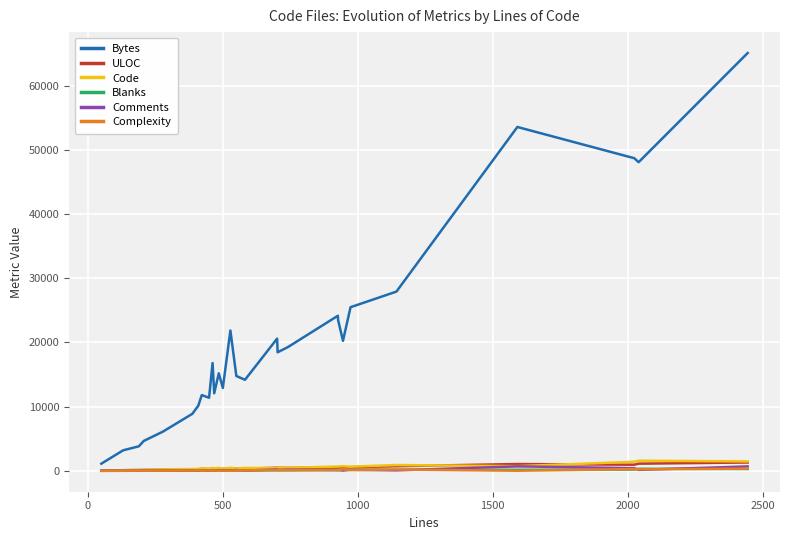

What are all the series names shown in the legend?

Bytes, ULOC, Code, Blanks, Comments, Complexity